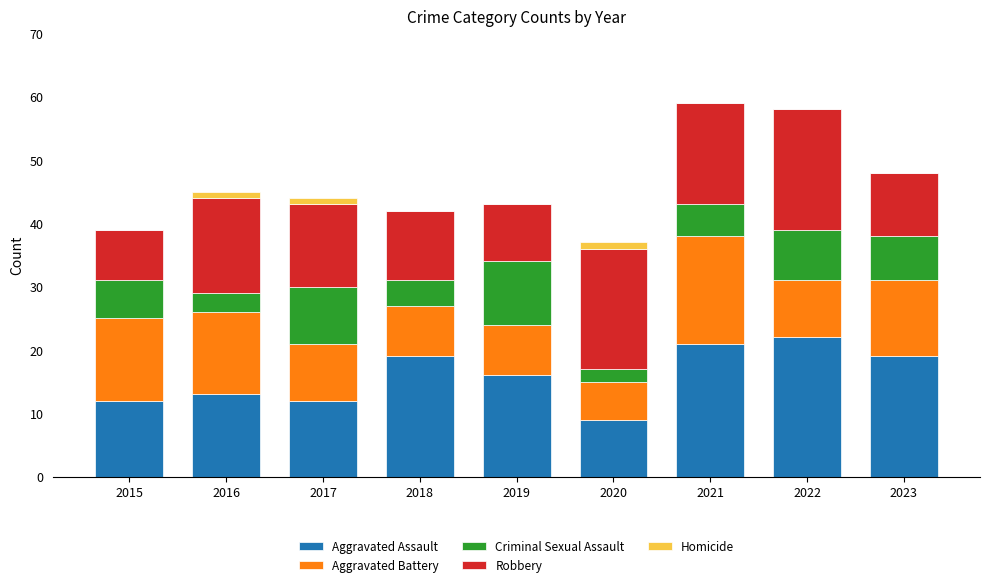

The Aggravated Assault series shows 4 at 2017. True or false?

False